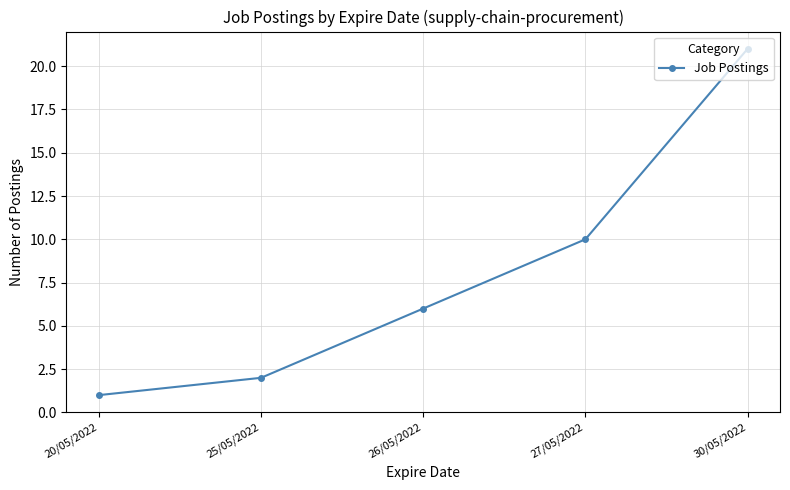

What is the sum of the values at 25/05/2022 and 26/05/2022?

8